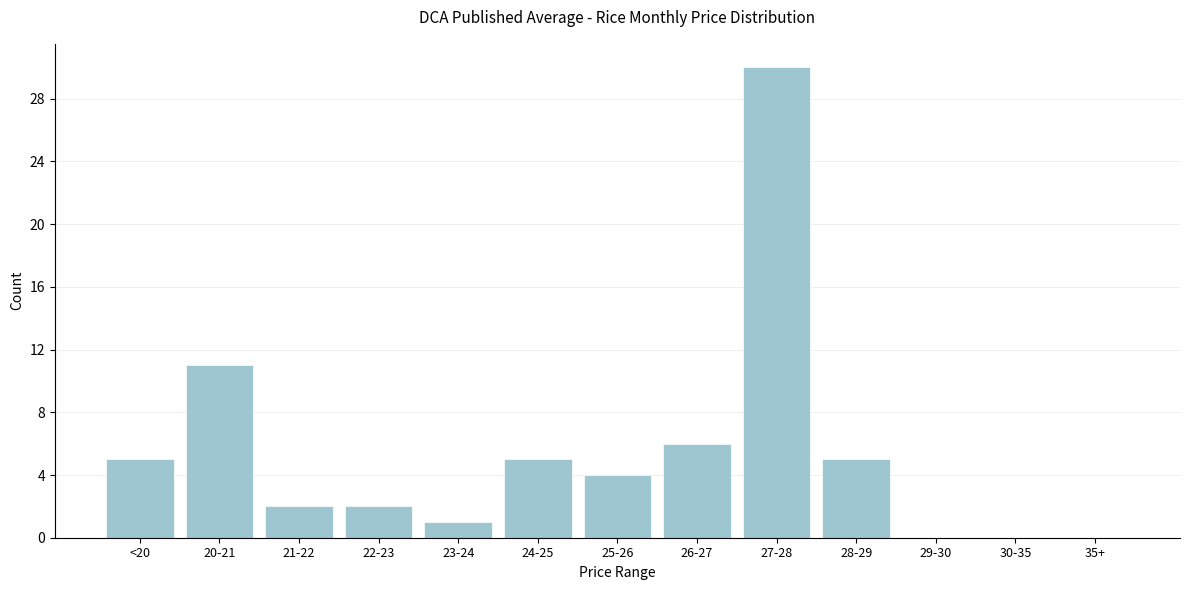

Reading left to right, transcribe all the data shown in this chart.

<20=5	20-21=11	21-22=2	22-23=2	23-24=1	24-25=5	25-26=4	26-27=6	27-28=30	28-29=5	29-30=0	30-35=0	35+=0